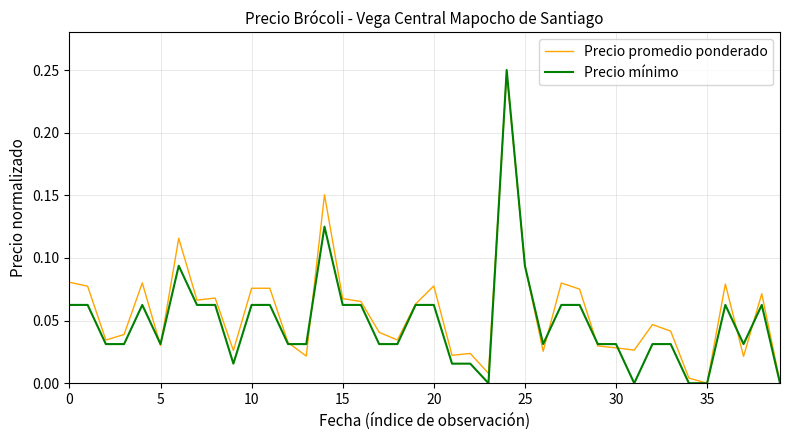

What is the sum of all Precio mínimo values?

2.0